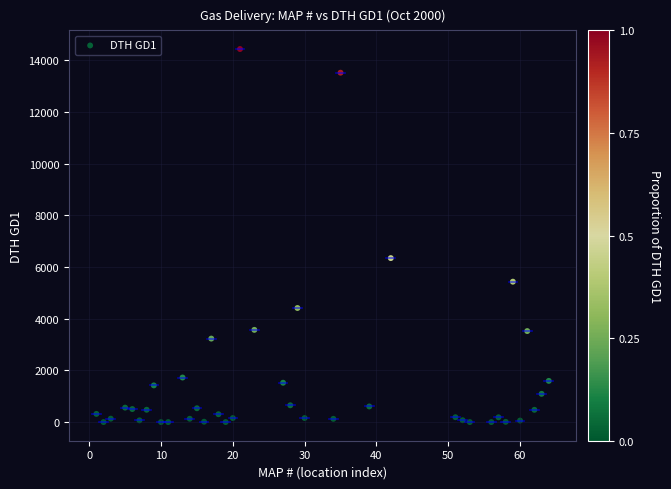

What Y value in the scatter plot is closest to 7221?

6348